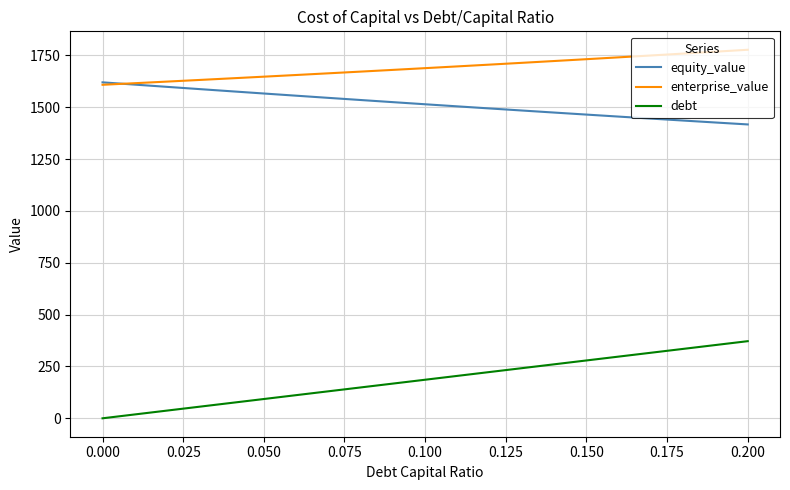

Which series has the largest total across all categories?

enterprise_value